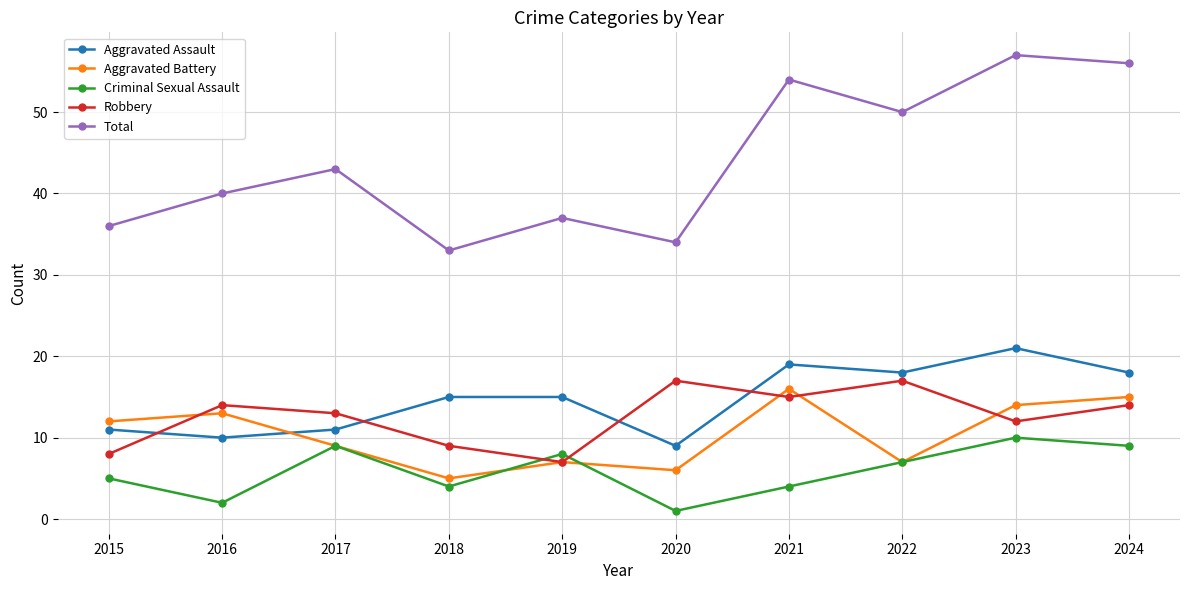

Where is Total nearest to the value 45?

2017